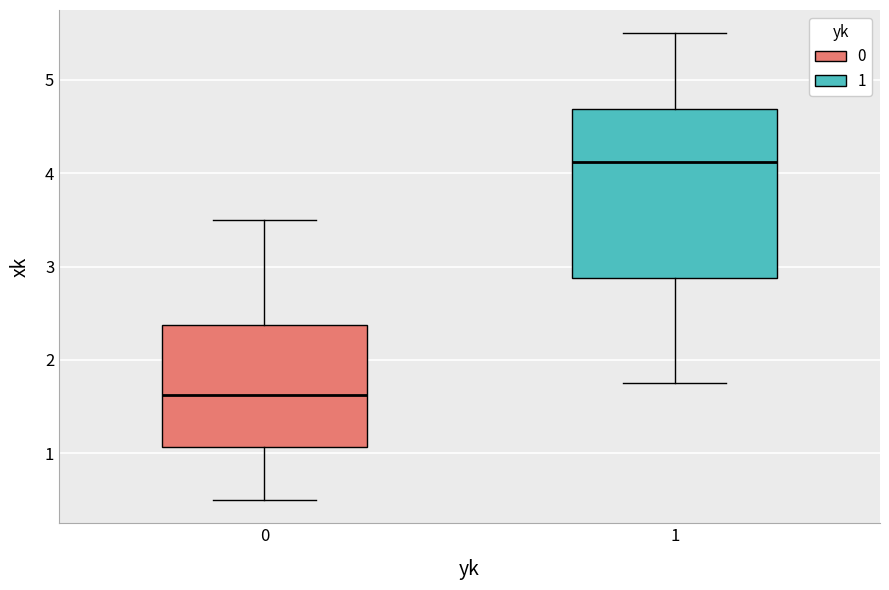

Reading left to right, read every box against the y-axis: the position of its median line, the range the box covers, and the ends of its whiskers. The values are not printed on the chart, so give them approximately, as read against the axis.

0: median 1.6, box 1.1 to 2.4, whiskers 0.5 to 3.5
1: median 4.1, box 2.9 to 4.7, whiskers 1.8 to 5.5